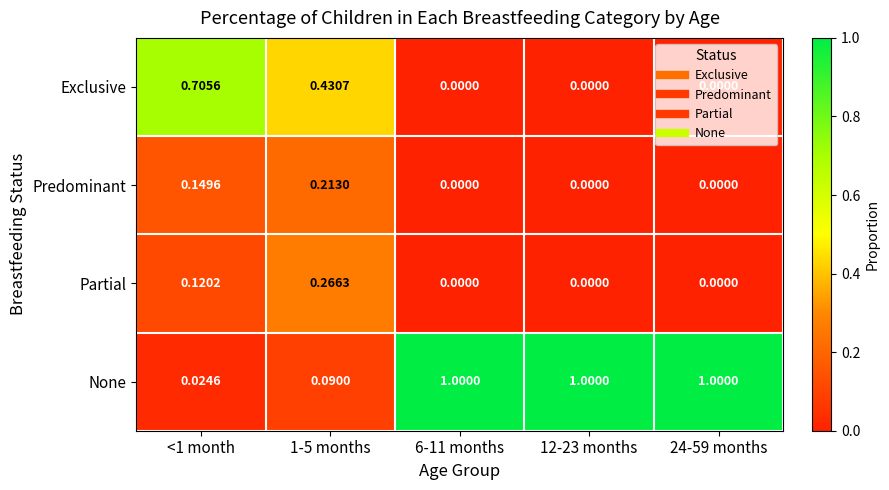

At how many categories does at least one series exceed 0?

5